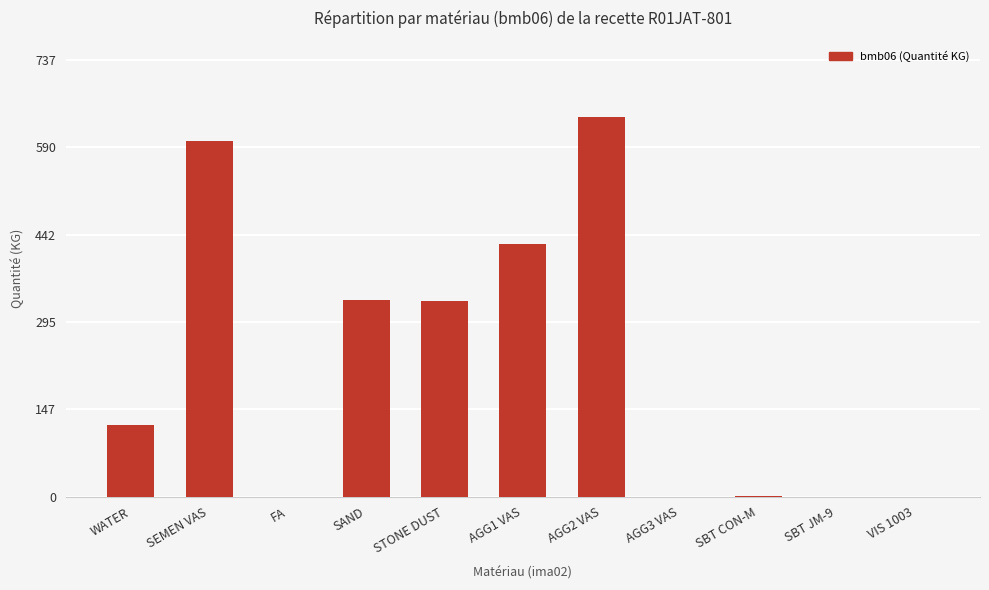

What is the average value?

222.8